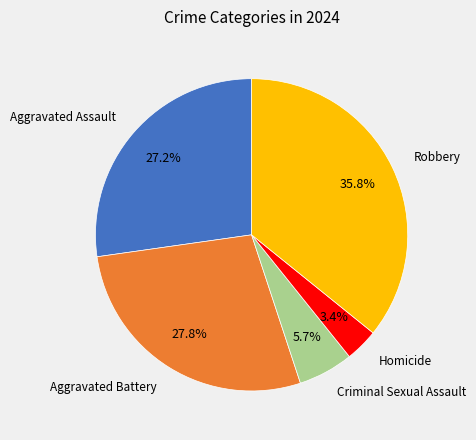

To the nearest percent, what percentage of the pie is Aggravated Assault?

27%